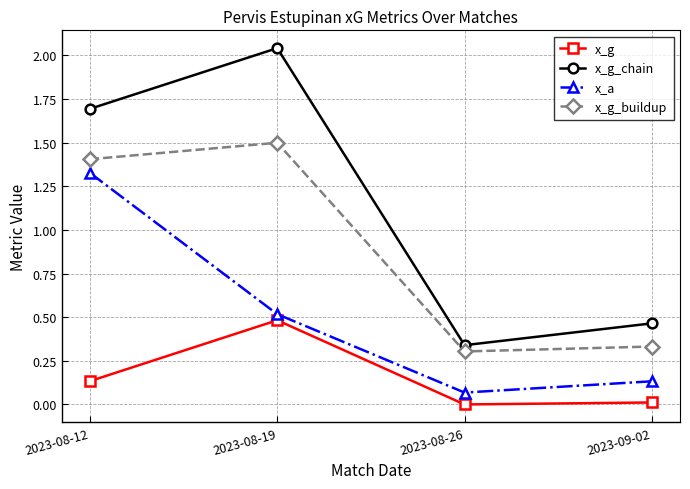

At how many categories does at least one series exceed 0?

4